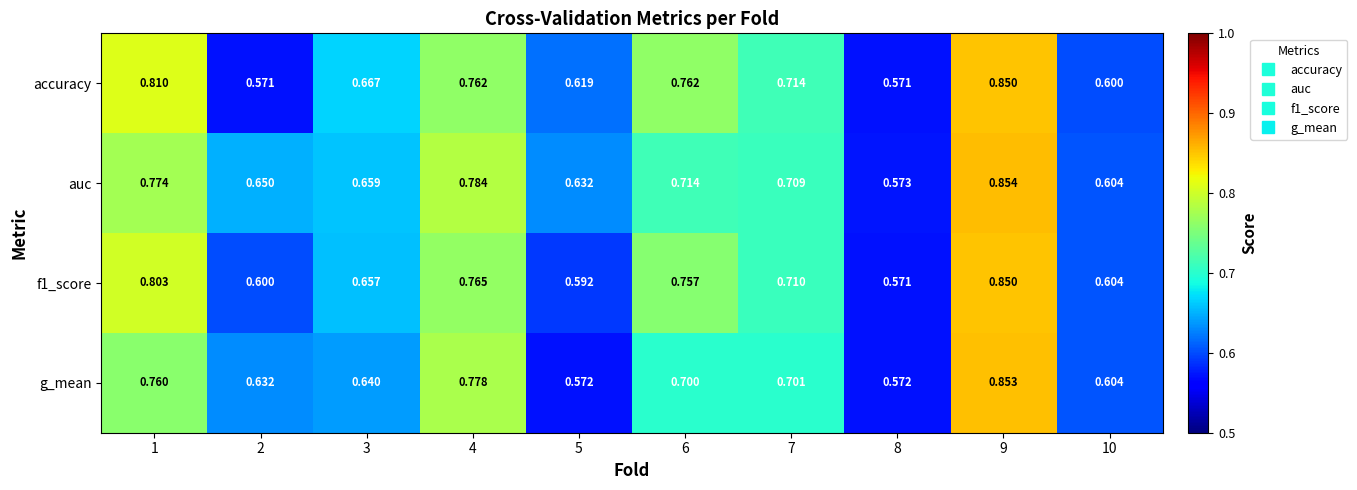

Is the value of accuracy at 6 greater than the value of f1_score at 3?

Yes